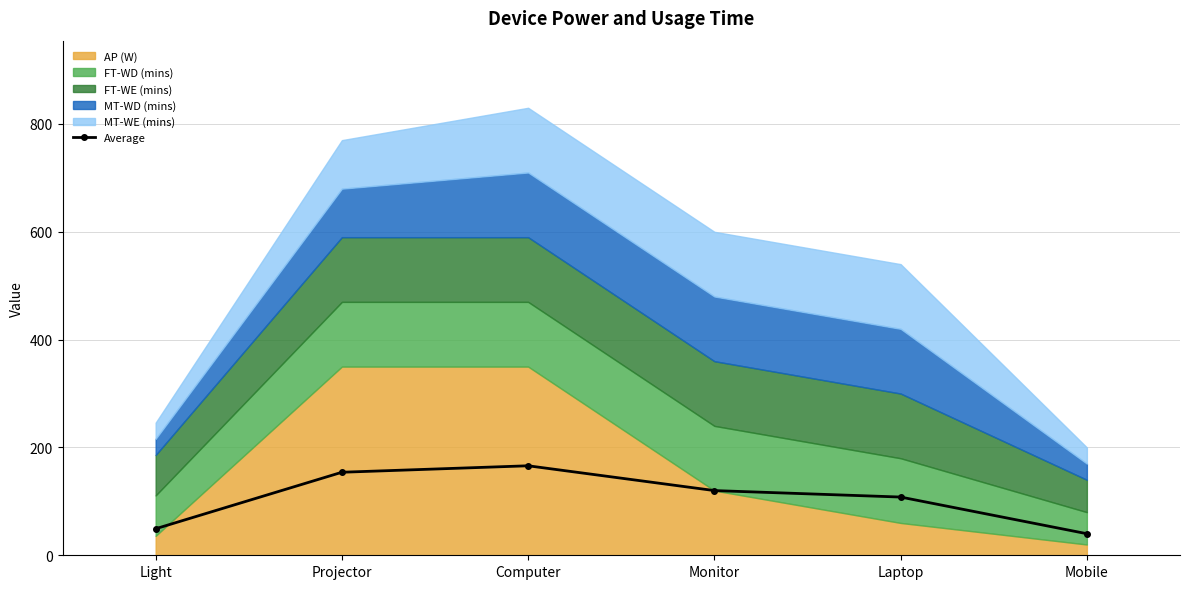

What position from the left is Mobile?

6